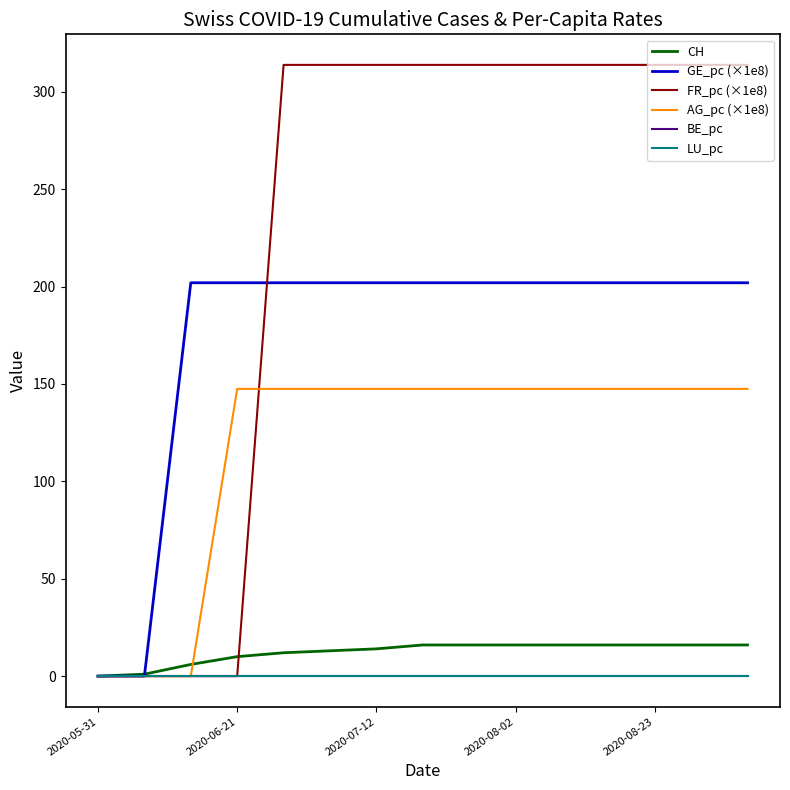

List the series in order of their peak value, highest first.

FR_pc (×1e8), GE_pc (×1e8), AG_pc (×1e8), CH, BE_pc, LU_pc